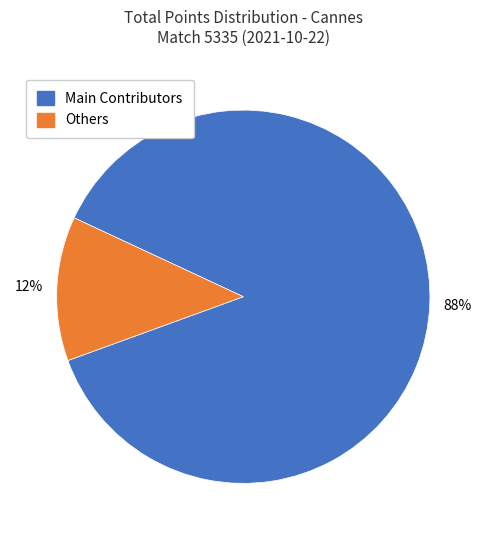

Is there a majority slice in this chart?

Yes